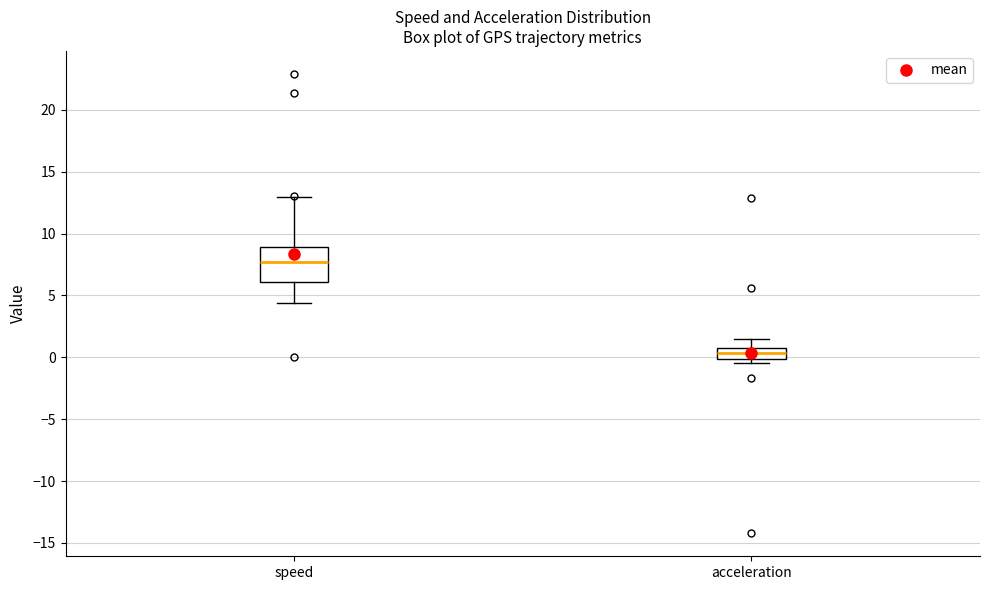

Reading left to right, read every box against the y-axis: the position of its median line, the range the box covers, and the ends of its whiskers. The values are not printed on the chart, so give them approximately, as read against the axis.

speed: median 7.5, box 6.0 to 9.0, whiskers 4.5 to 13.0
acceleration: median 0.5 (inside the box), box 0.0 to 0.5, whiskers -0.5 to 1.5